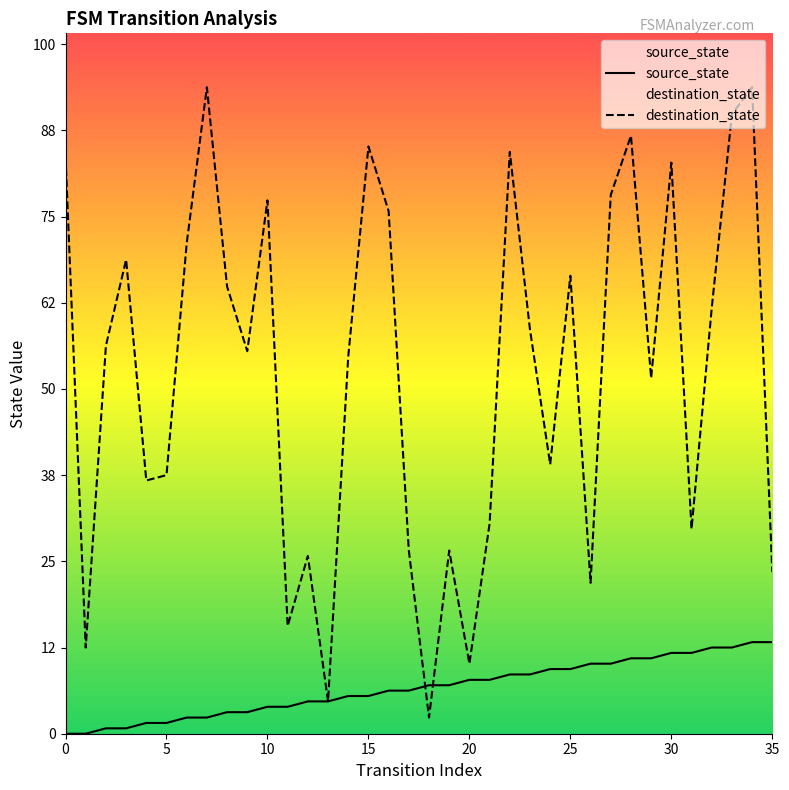

How many values in the source_state series exceed 9?

16